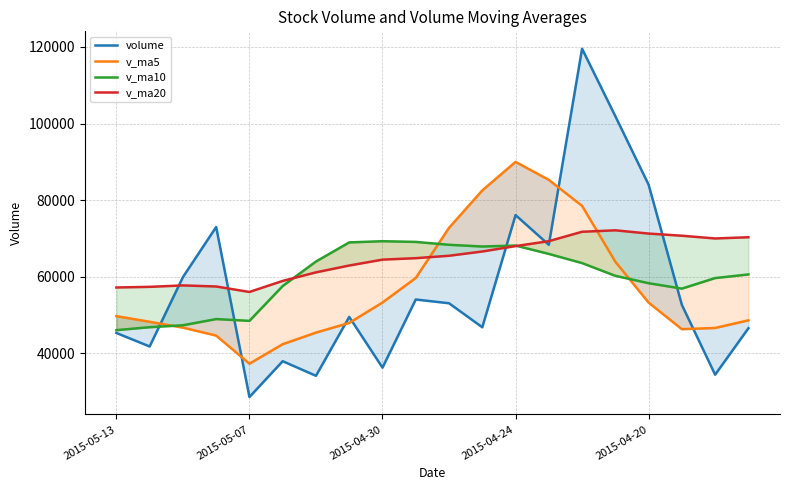

The value of v_ma20 at 15 is 72136.0. True or false?

True